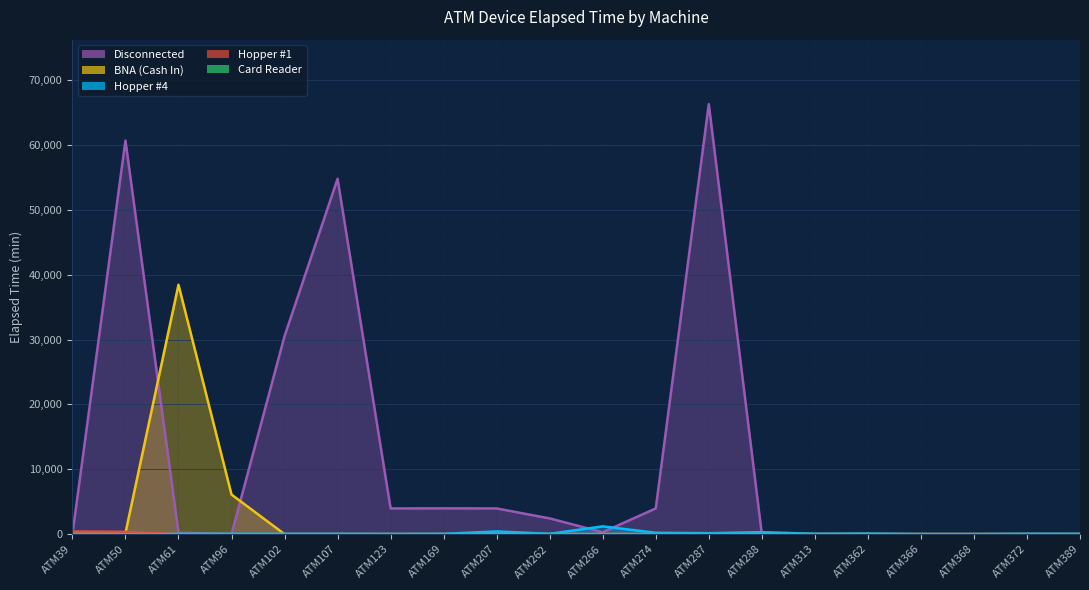

True or false: Hopper #4 has more than 1 interior local peaks.

True